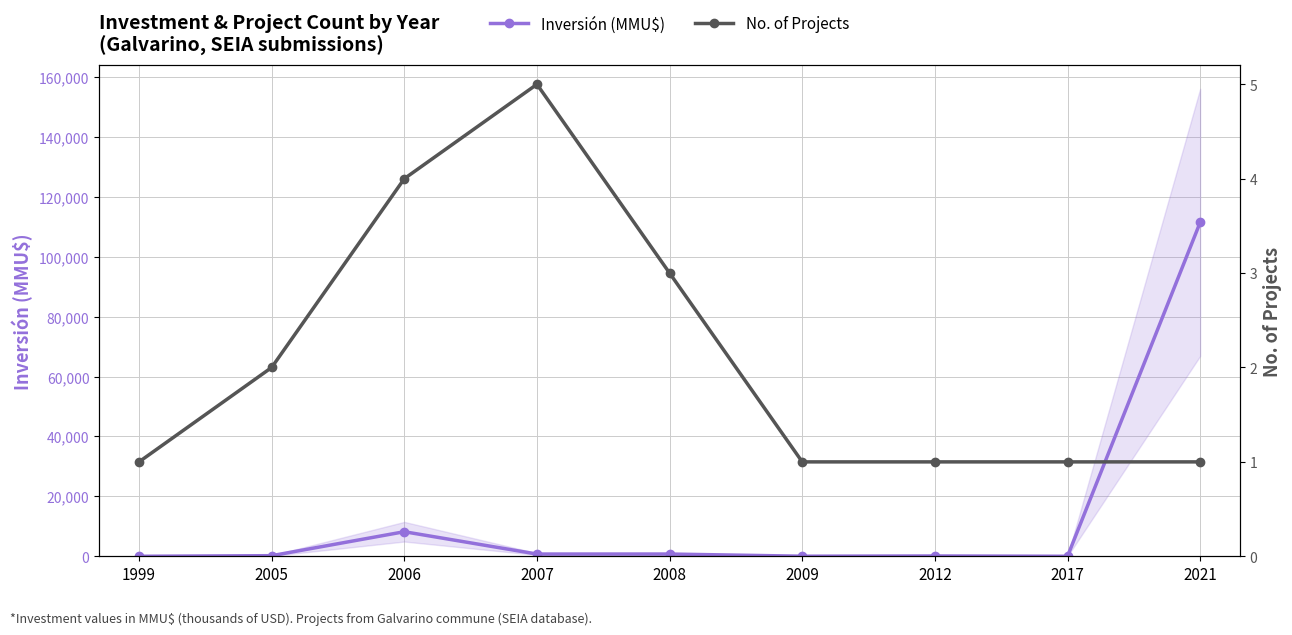

What is the approximate value of Inversión (MMU$) at 2008, to the nearest 100?

800